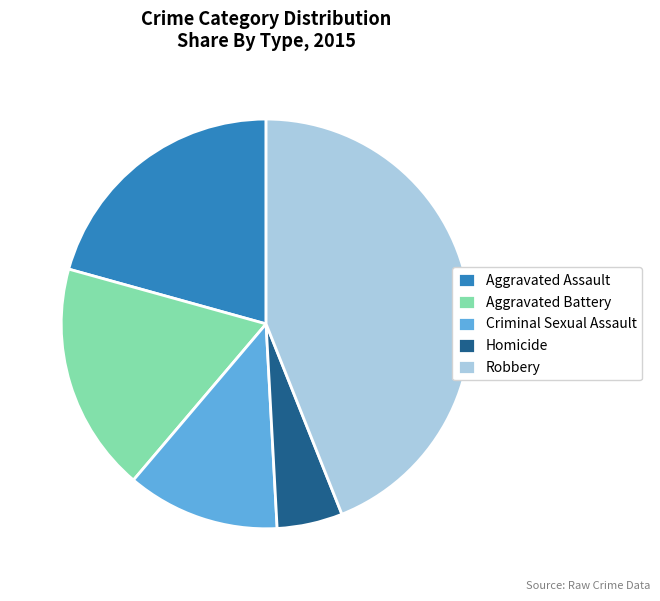

What is the smallest slice in the pie chart?

Homicide